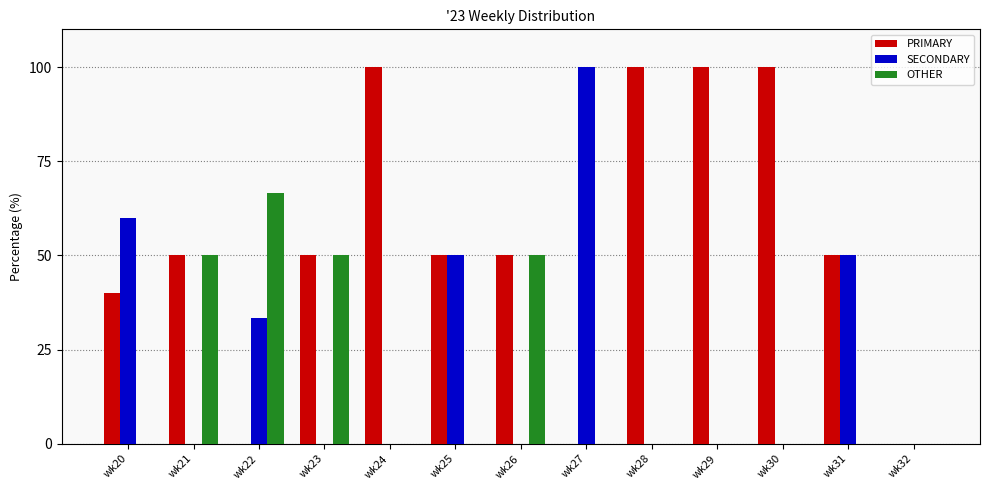

True or false: OTHER has a value of 0.0 at wk25.

True